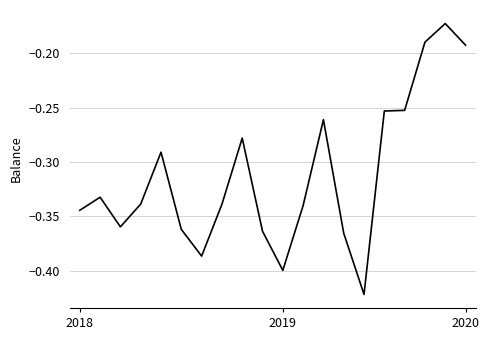

What is the difference between the second highest and second lowest values?

0.2